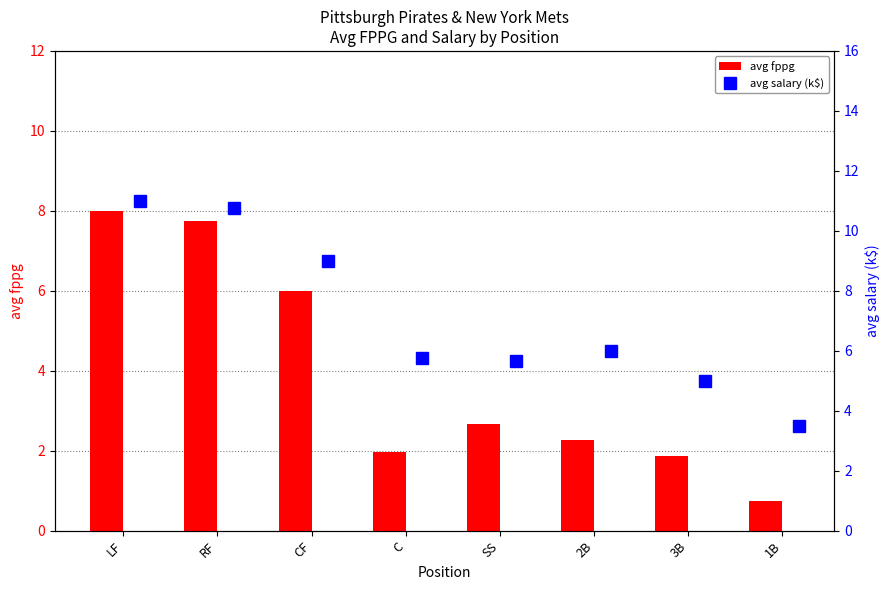

At how many categories does at least one series exceed 10?

2